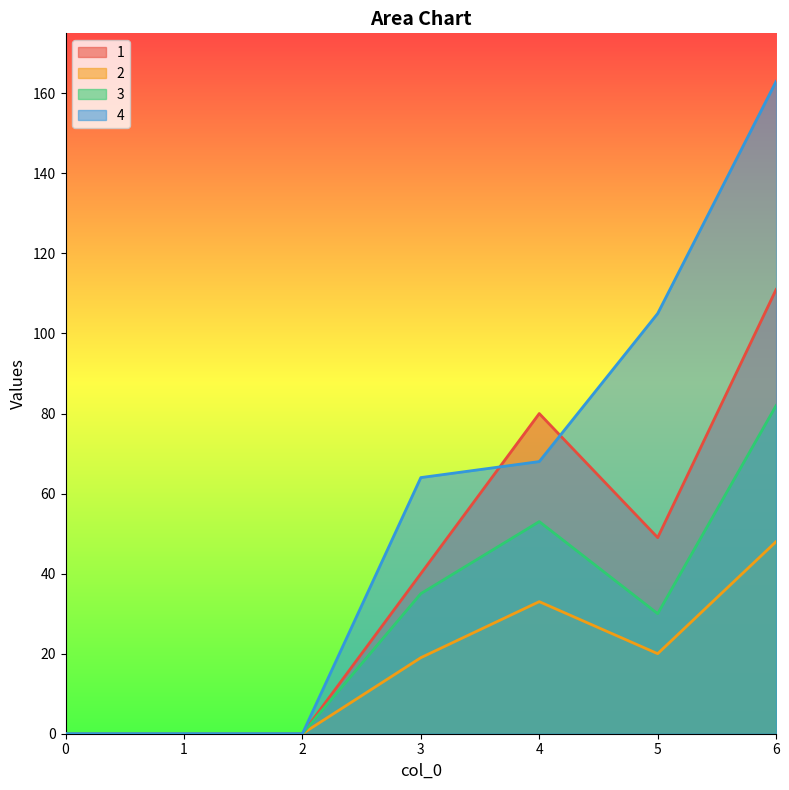

True or false: 3 and 4 intersect in this chart.

False